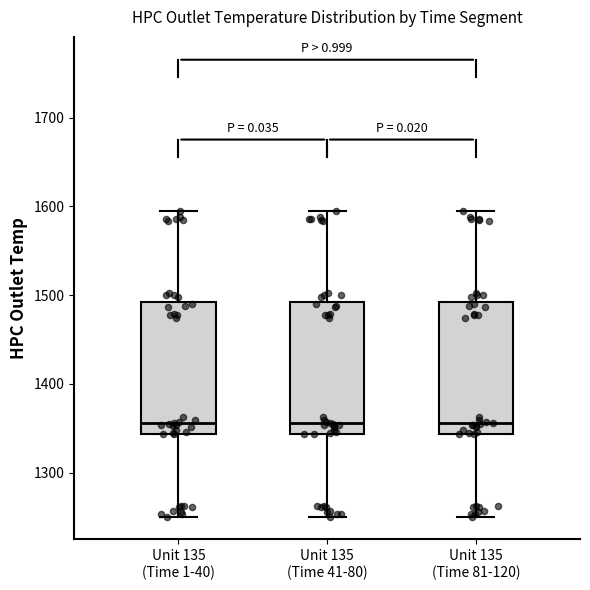

Reading left to right, transcribe this box plot: for each box, give where its median line is, the range the box spans, and where its two whiskers end, as read against the y-axis. The values are not printed on the chart, so give them approximately, as read against the axis.

Unit 135 (Time 1-40): median 1360, box 1340 to 1490, whiskers 1250 to 1600
Unit 135 (Time 41-80): median 1360, box 1340 to 1490, whiskers 1250 to 1600
Unit 135 (Time 81-120): median 1360, box 1340 to 1490, whiskers 1250 to 1600